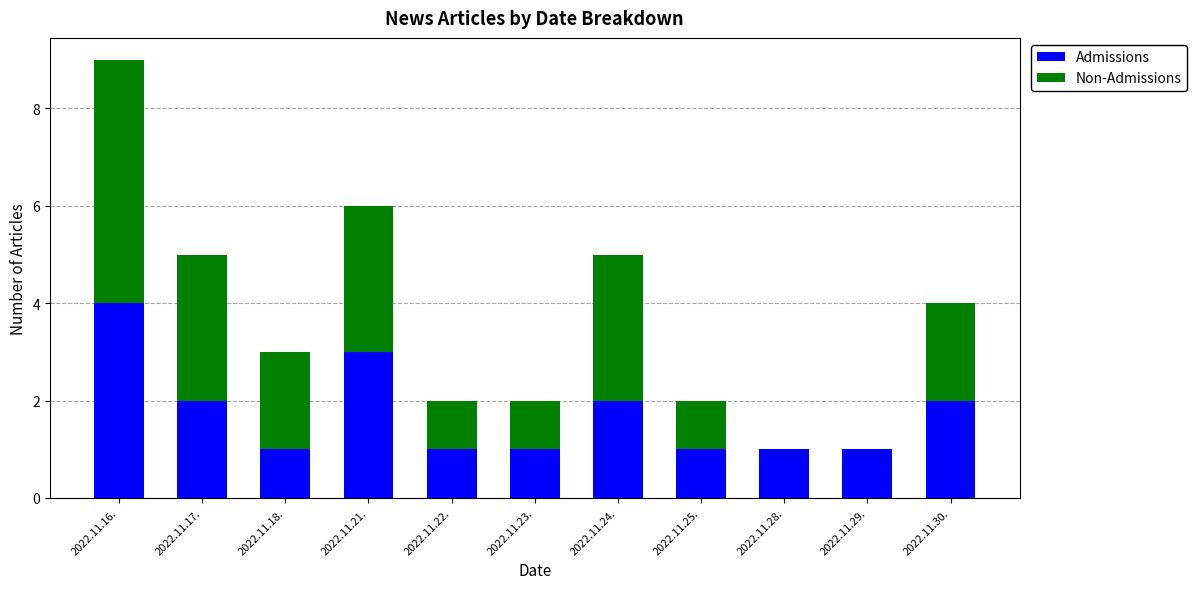

True or false: Admissions has a value of 0 at 2022.11.28..

False